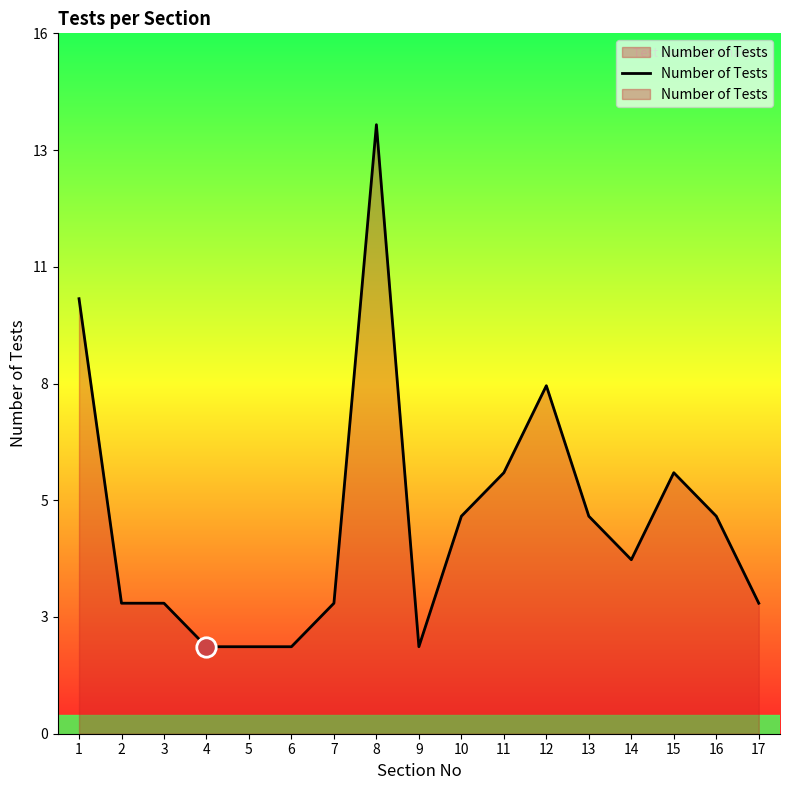

Is it true that the value at 14 is 6?

False